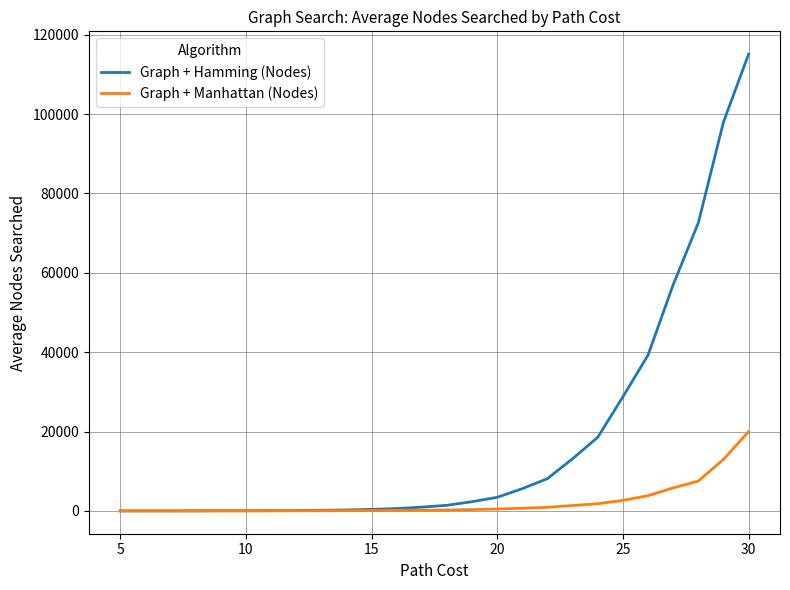

What is the greatest value displayed?

115083